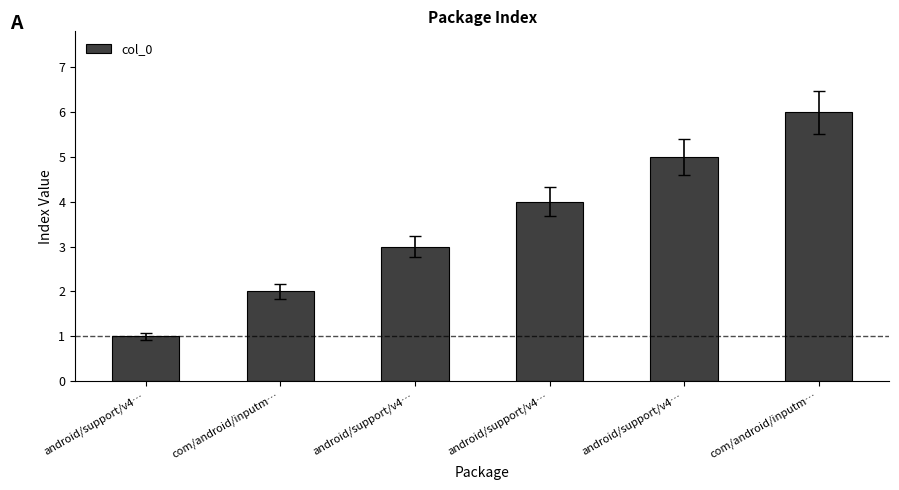

Are the bars grouped side by side (vs. stacked)?

No